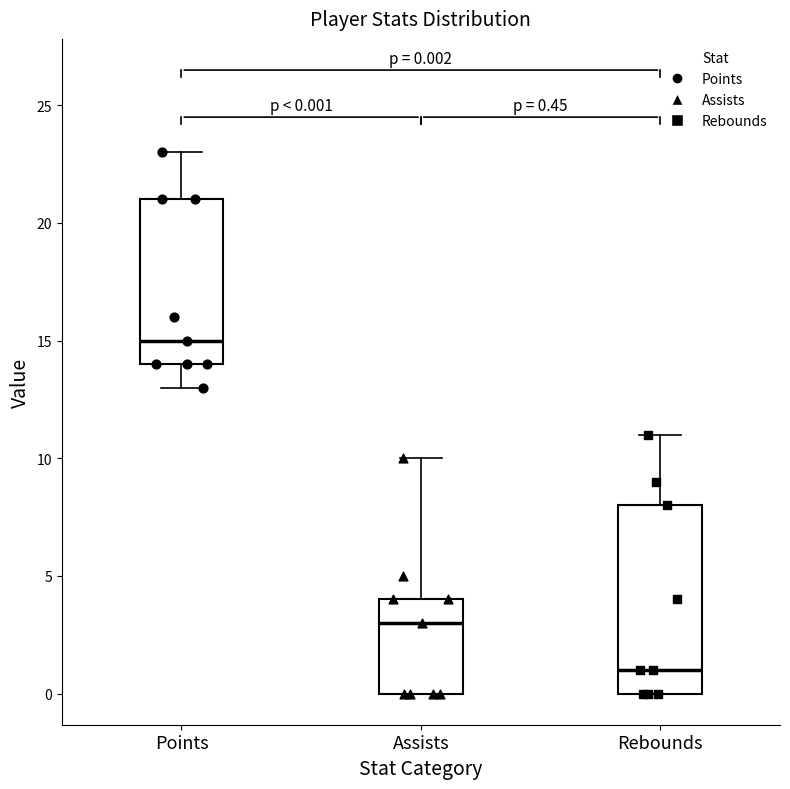

Which box's median line is the lowest?

Rebounds